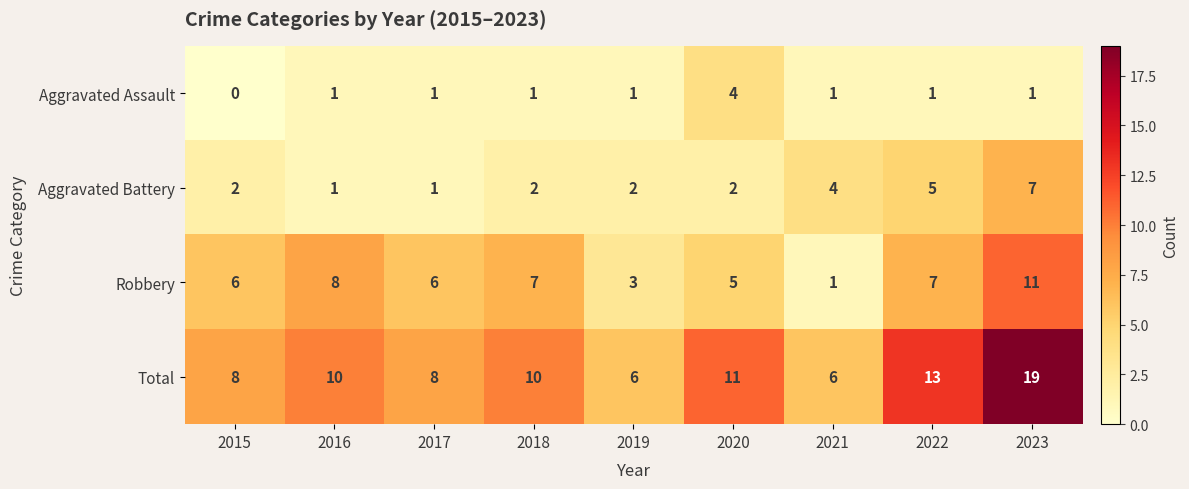

Which series has the largest total across all categories?

Total